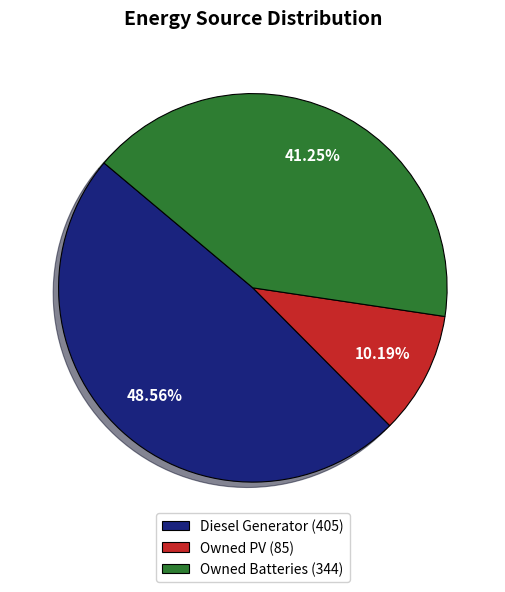

How much of the chart is everything except Owned Batteries?

58.8%